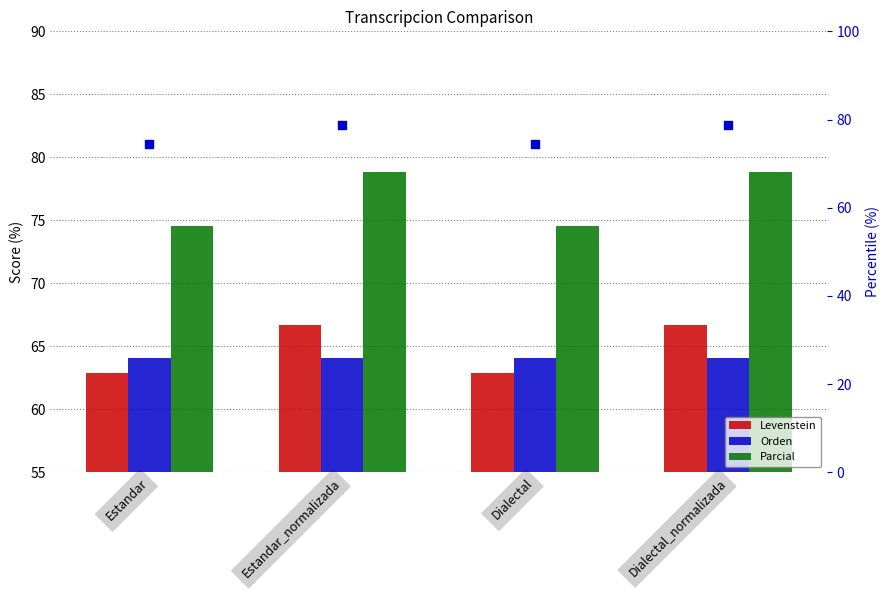

Is the value of Parcial (percentile) at Dialectal_normalizada greater than the value of Parcial at Estandar_normalizada?

No